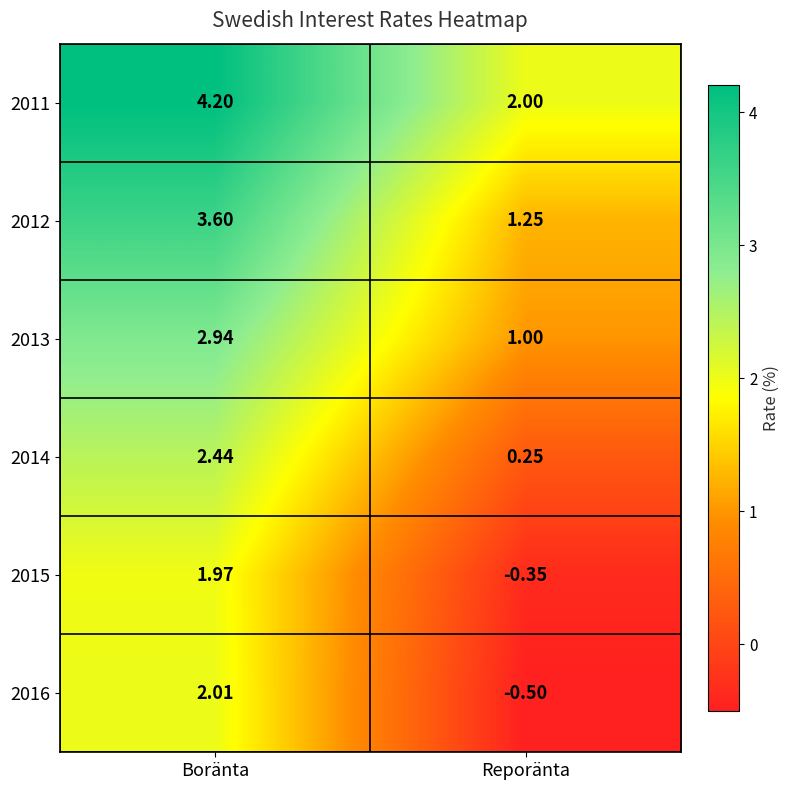

Rank the categories by 2014 value from highest to lowest.

Boränta, Reporänta